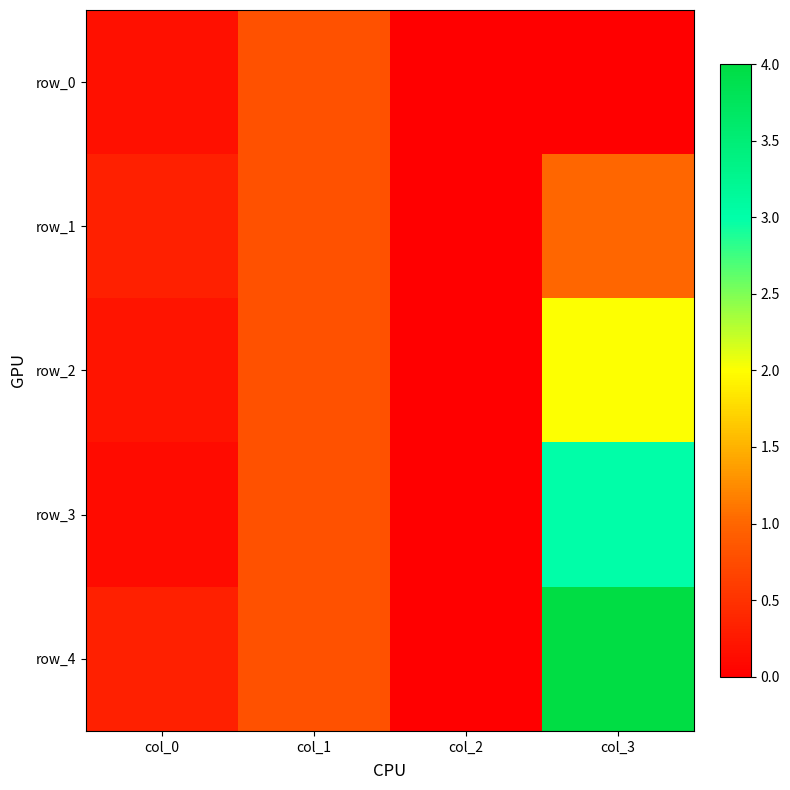

What is the maximum value for row_3?

3.0